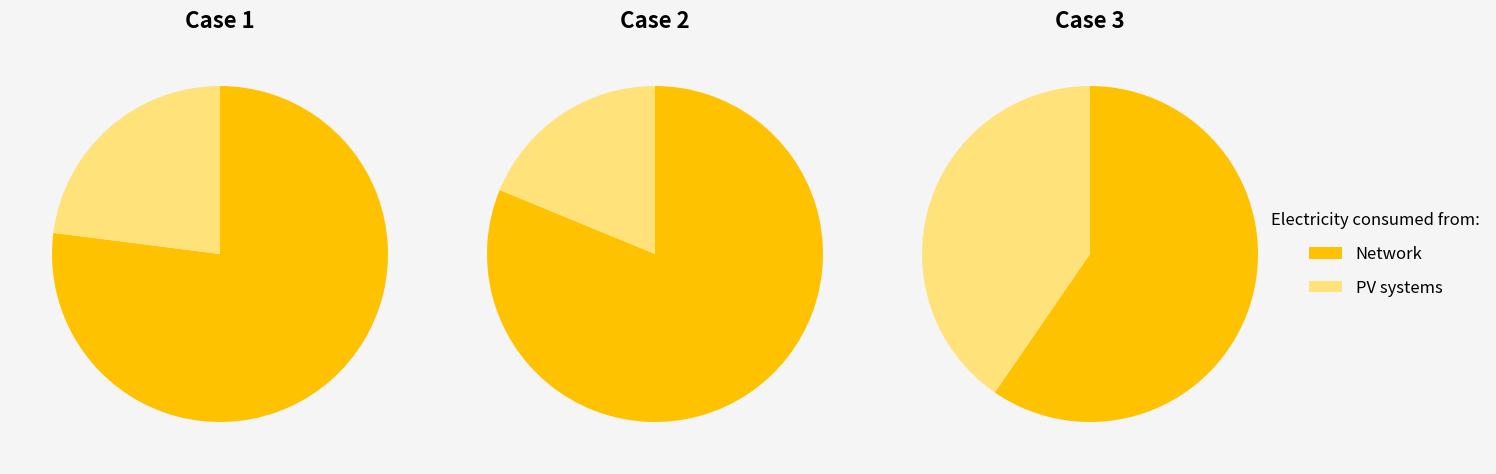

Which has a higher value, 123 or 234?

234